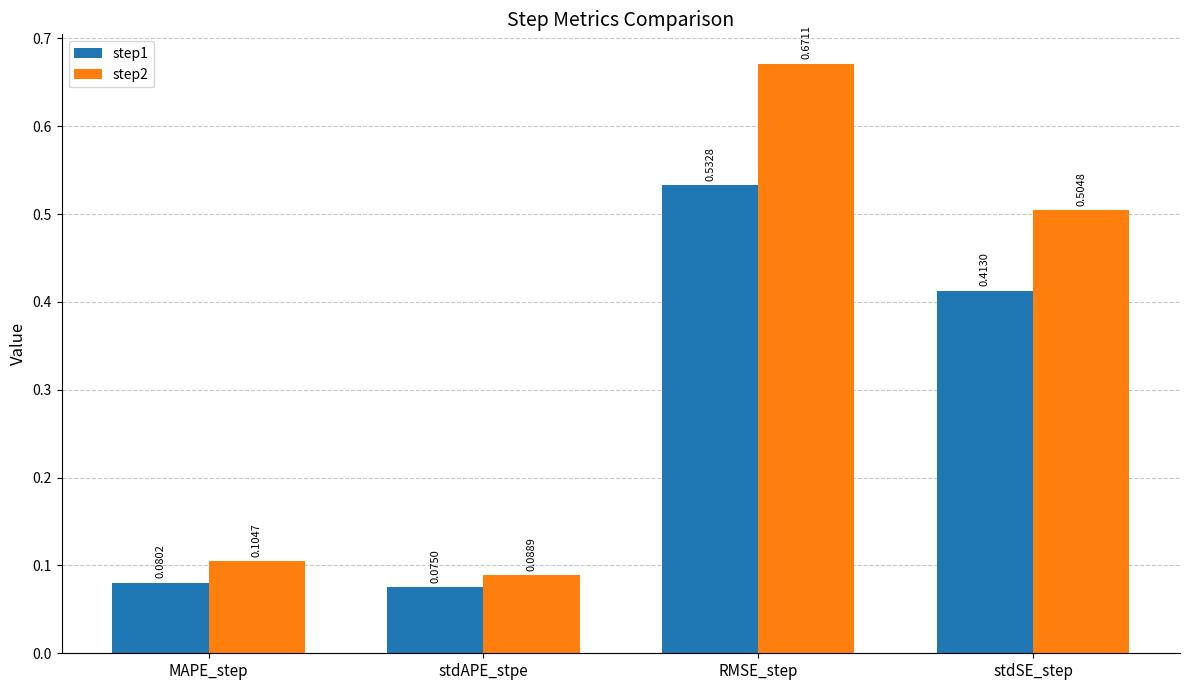

List the series in order of their overall mean, lowest first.

step1, step2